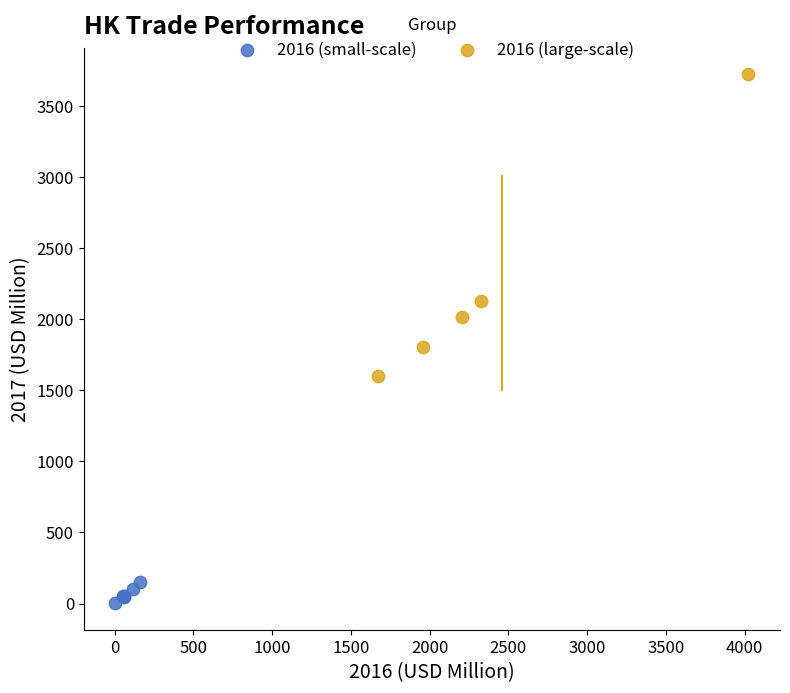

Which series contains the lowest Y value?

2016 (small-scale)